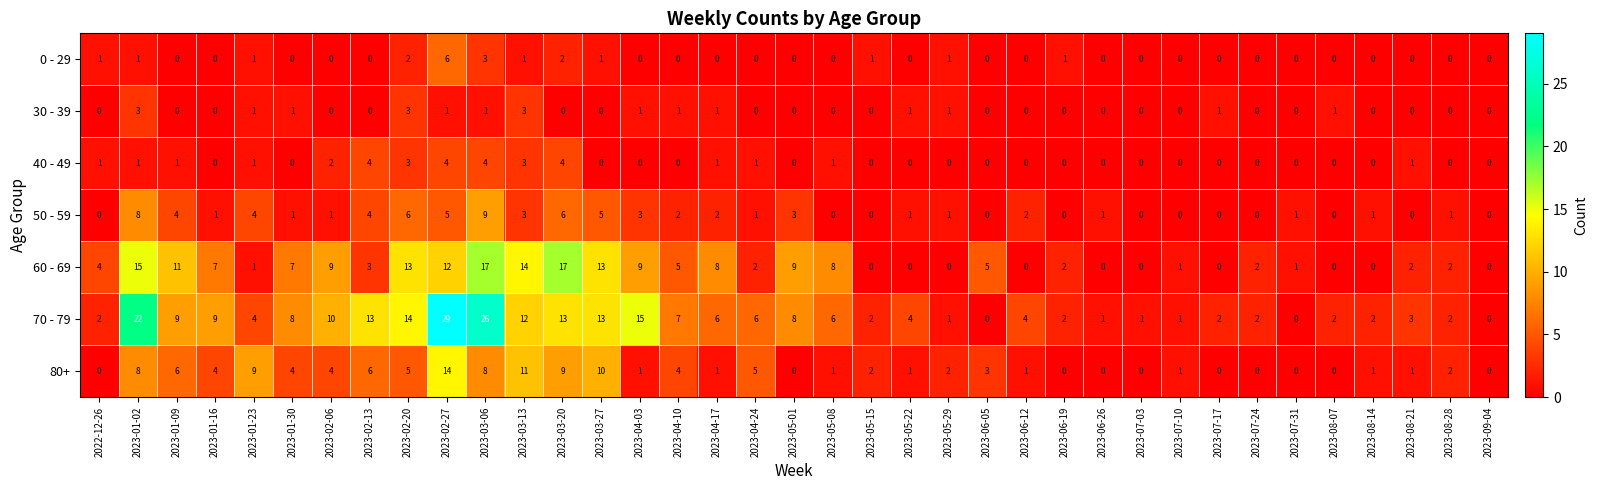

The 60 - 69 series shows 0 at 2023-07-03. True or false?

True